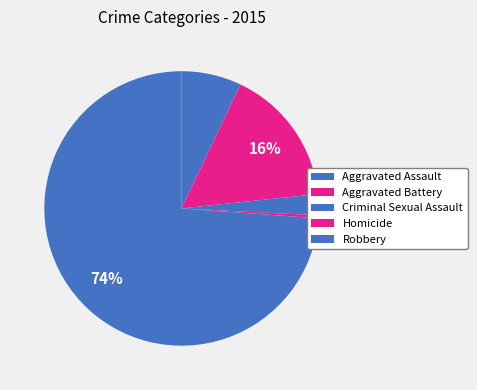

Which has a higher value, Homicide or Robbery?

Robbery